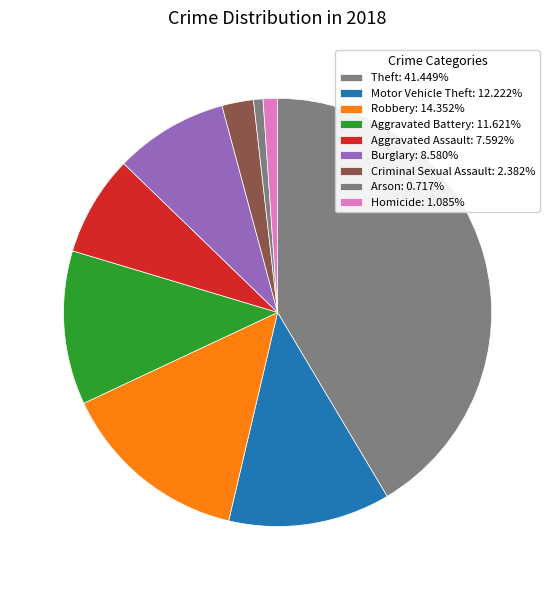

Is it true that Aggravated Battery is 25% of the pie?

False